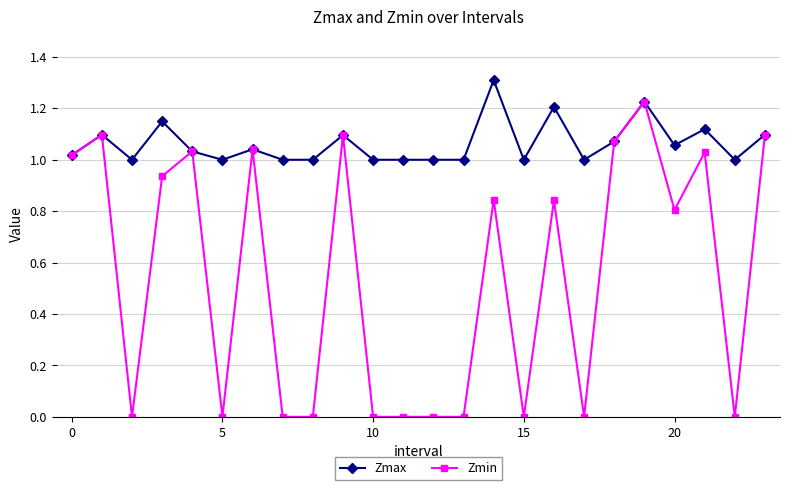

List the series in order of their peak value, highest first.

Zmax, Zmin